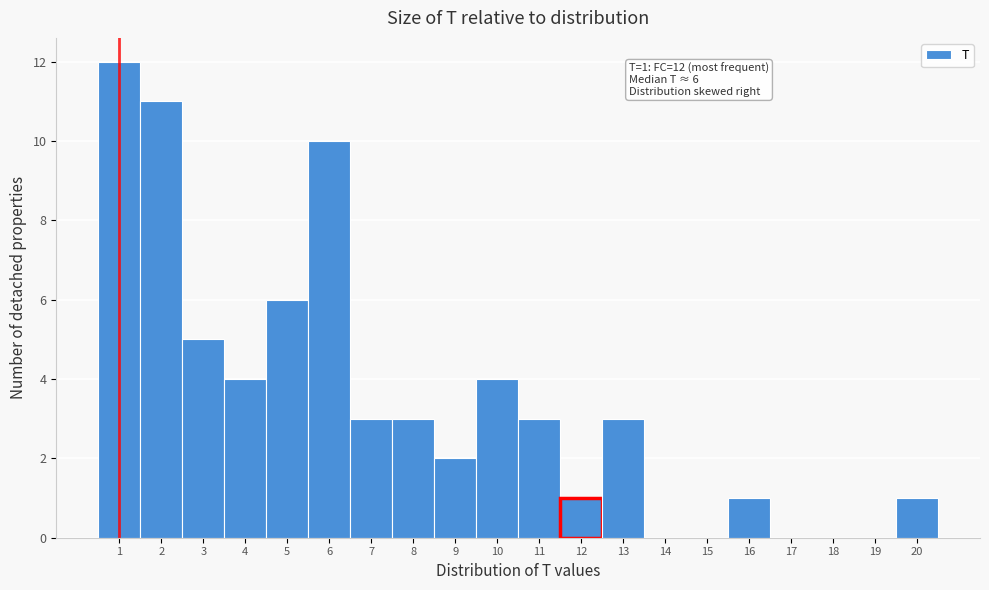

Over which range of the x-axis is the bar tallest?

0.5 to 1.5